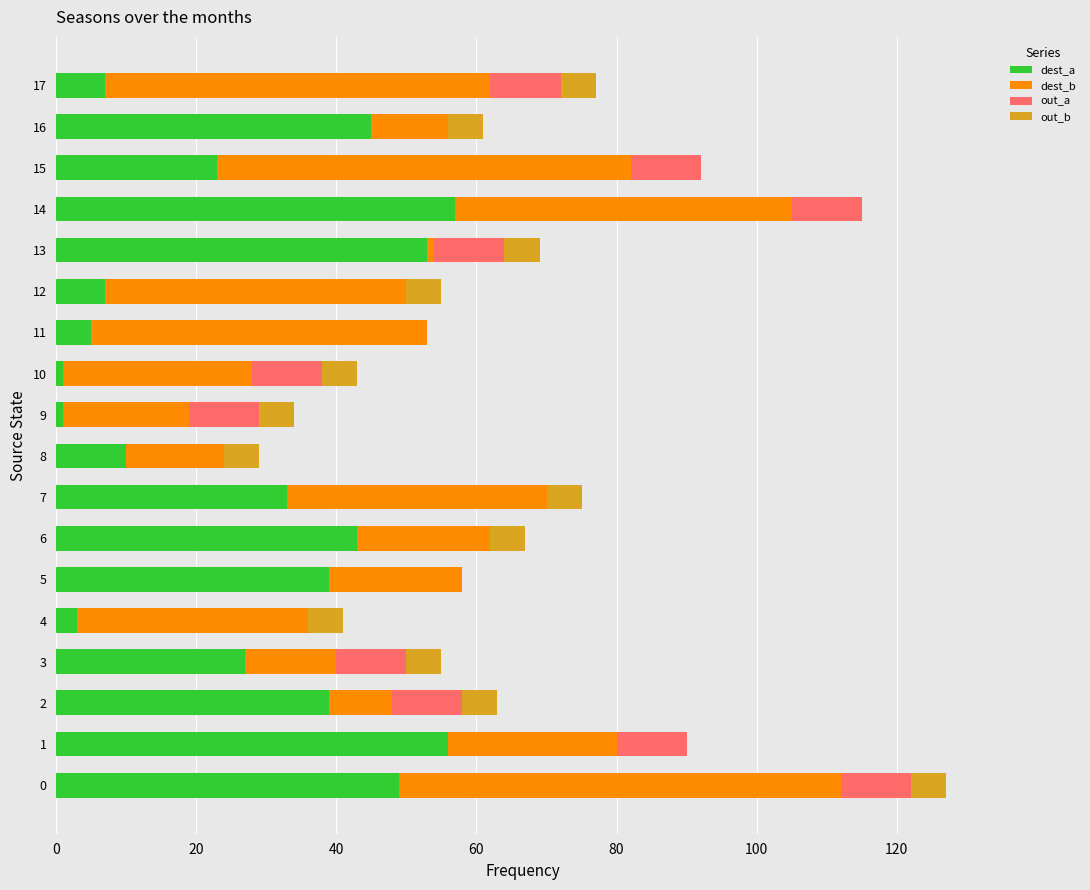

The value of dest_a at 6 is 23. True or false?

False